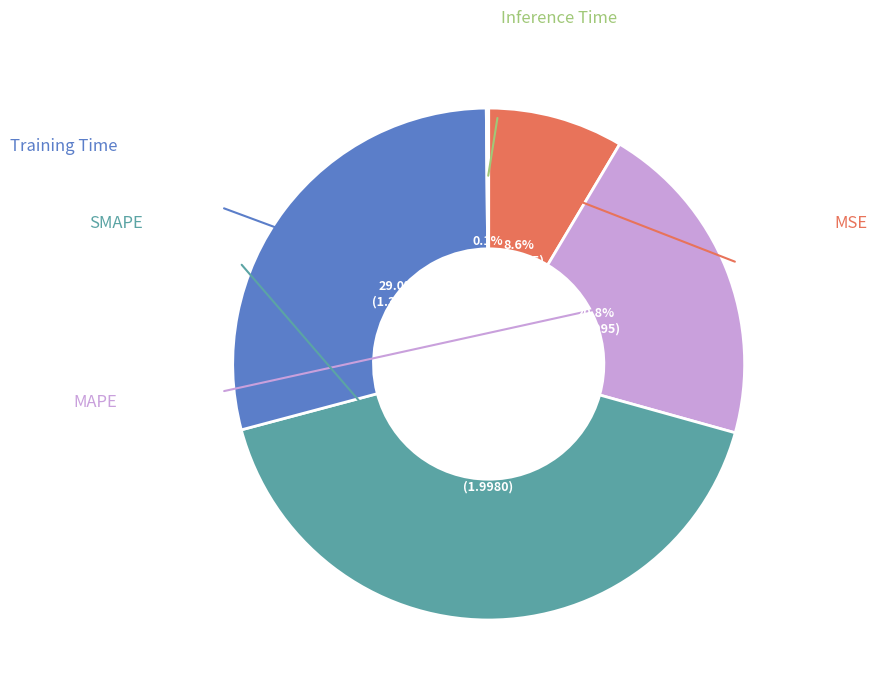

Does any single category account for the majority?

No